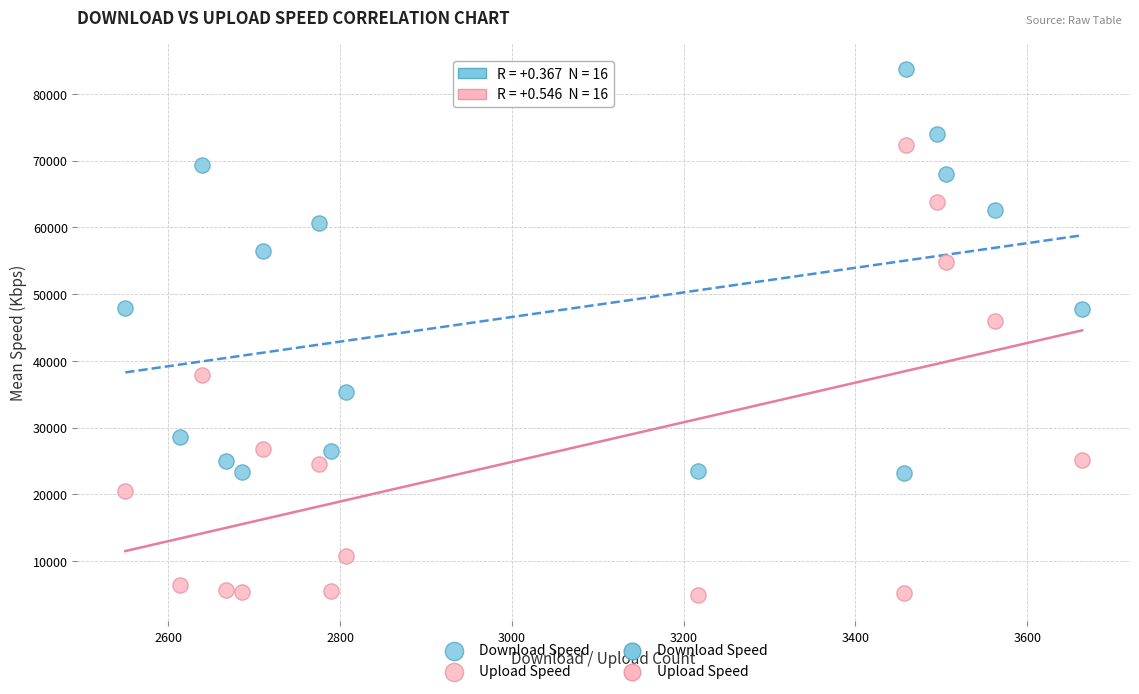

Across all data points, what is the range of Y values (max minus min)?

78827.7